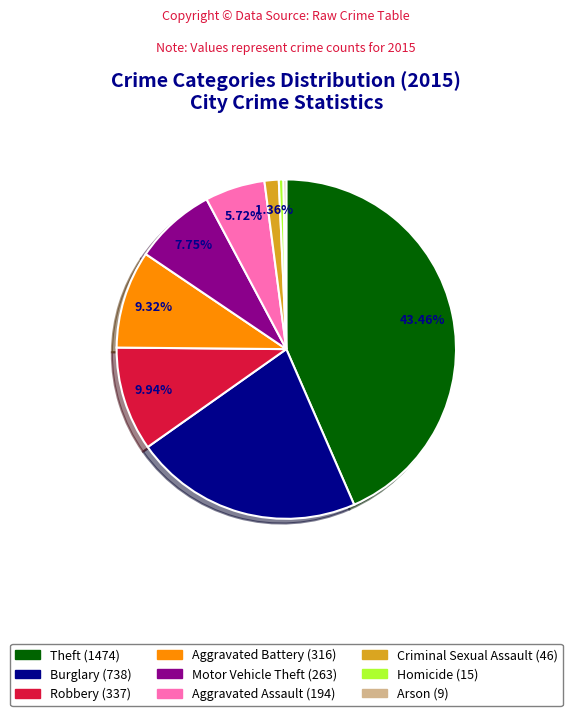

What percentage is the Burglary slice, to the nearest percent?

22%